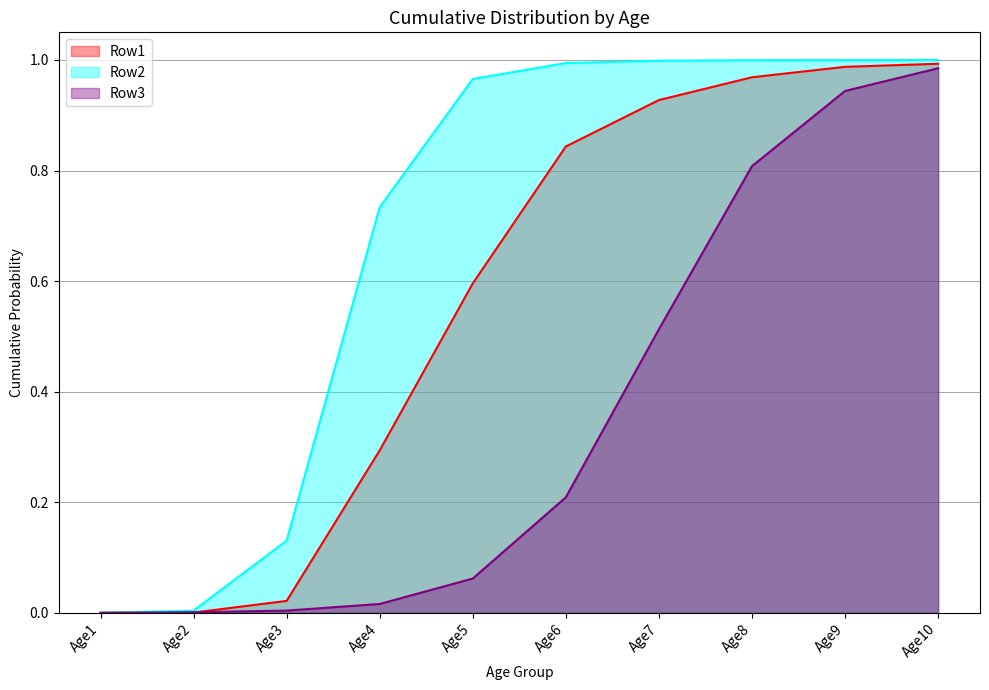

What are all the series names shown in the legend?

Row1, Row2, Row3